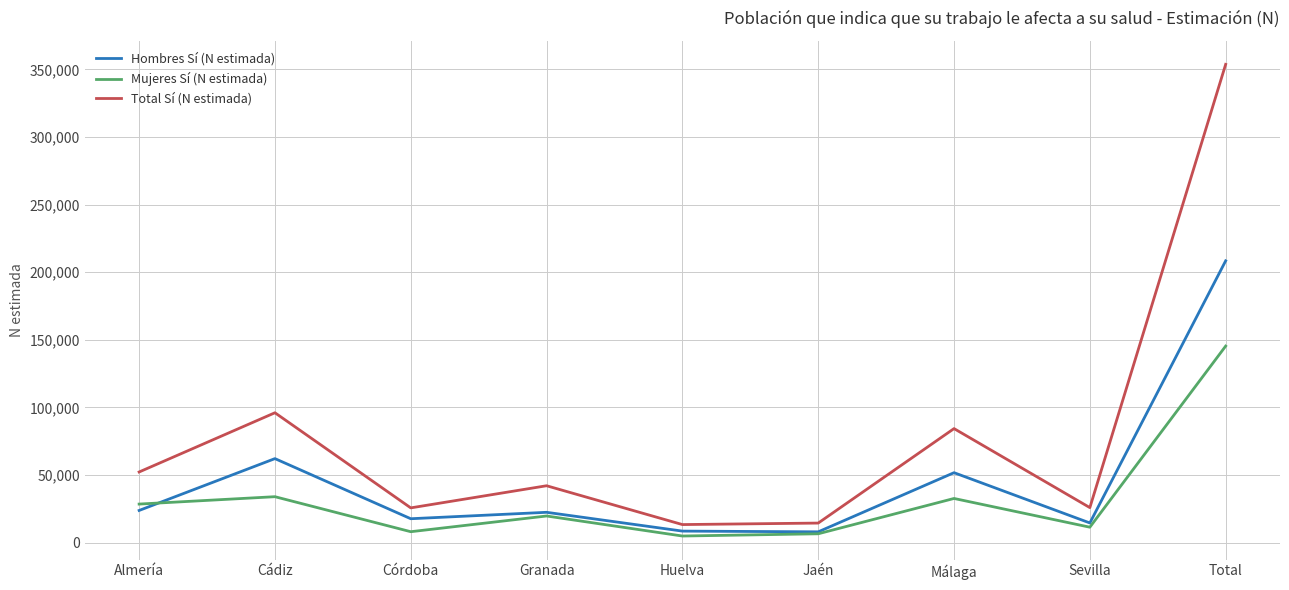

At Málaga, list the series in order from smallest to largest.

Mujeres Sí (N estimada), Hombres Sí (N estimada), Total Sí (N estimada)